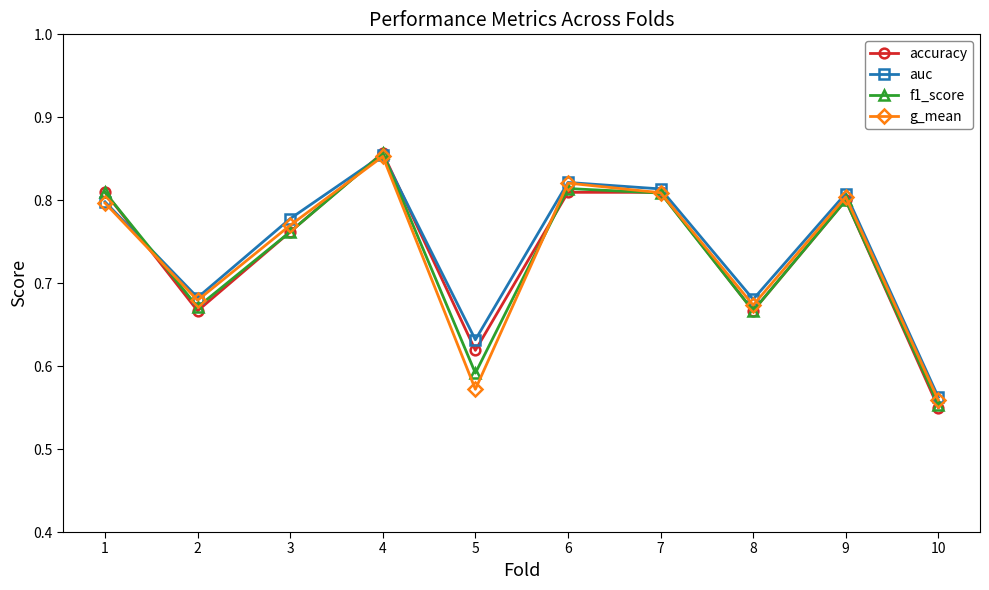

Between 4 and 6, which series saw the biggest shift?

accuracy